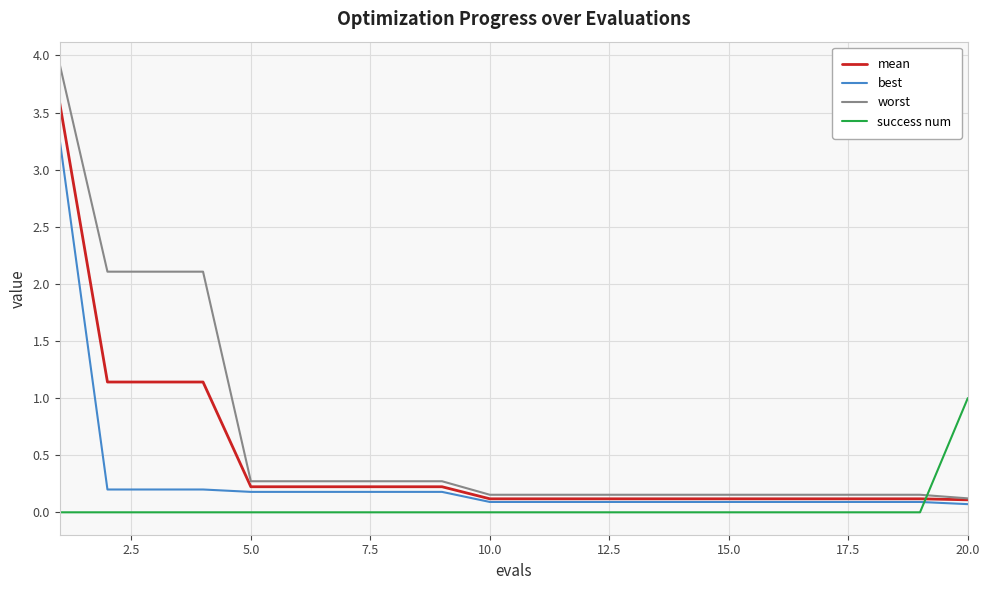

How many lines are shown in the chart?

4